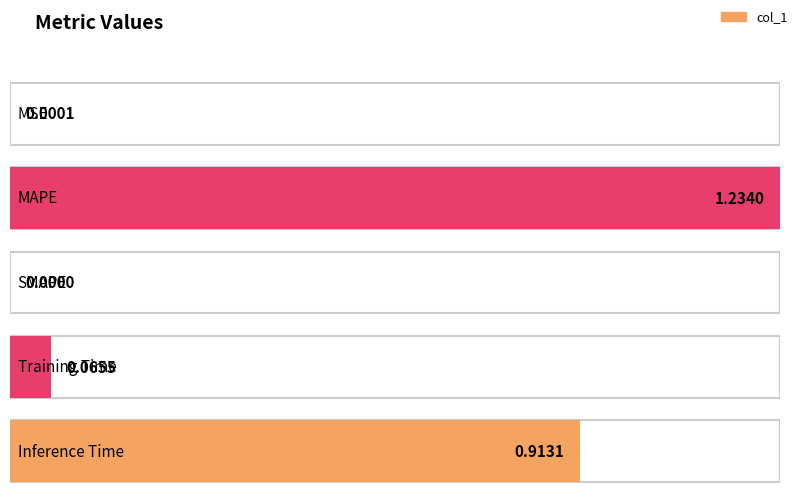

How many data points are above 0?

4